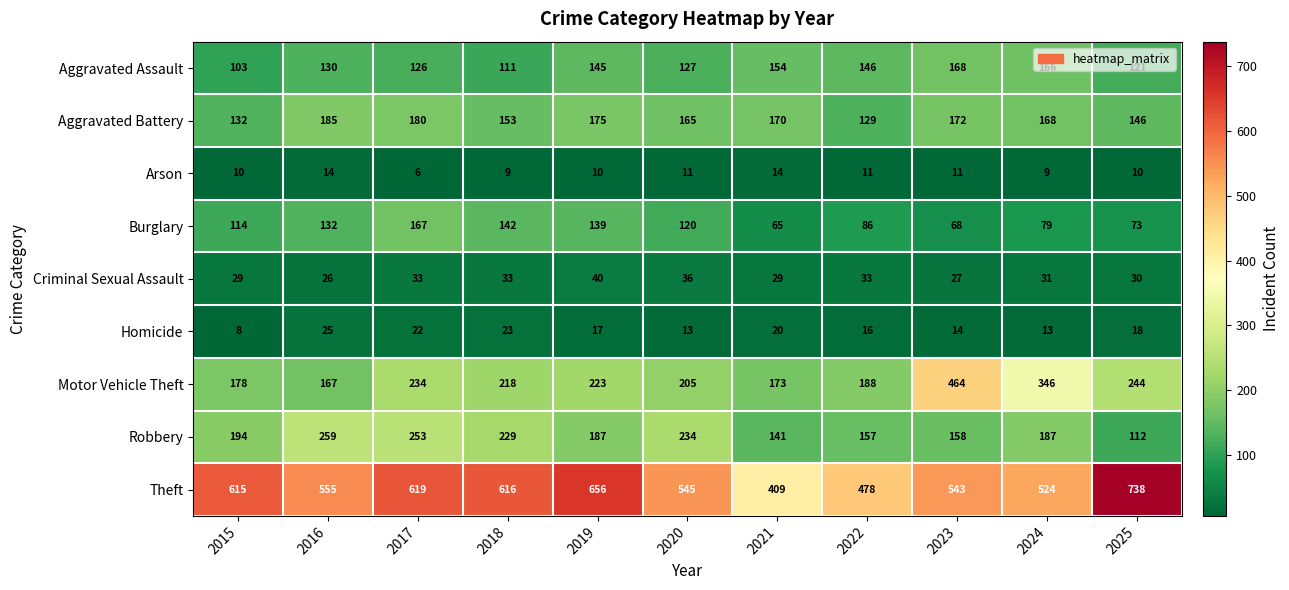

Which series has the largest total across all categories?

Theft